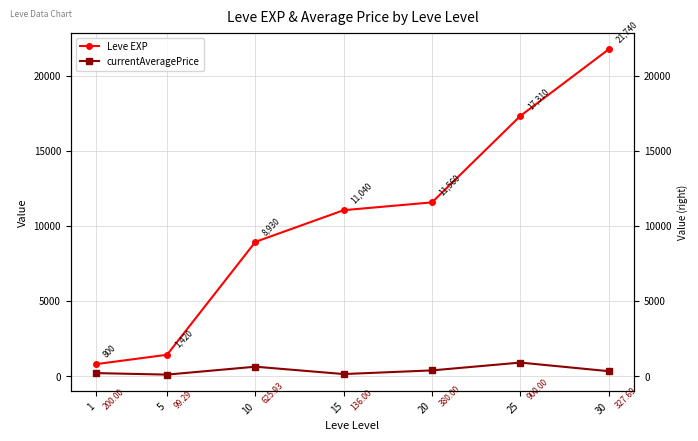

Which series changed the most between 25 and 30?

Leve EXP